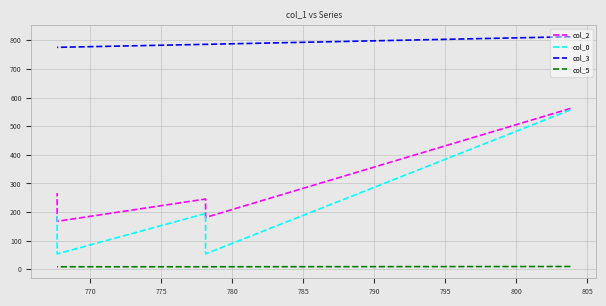

Is this an area chart (filled region under the line)?

No